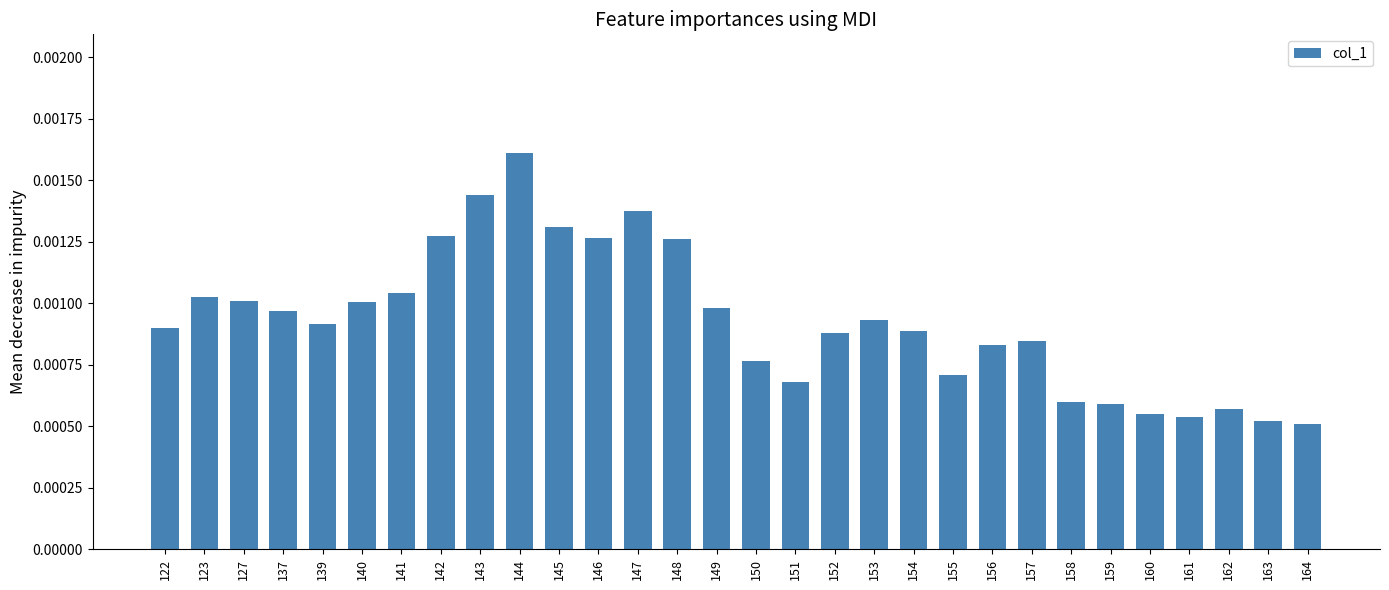

Does the chart contain stacked bars?

No